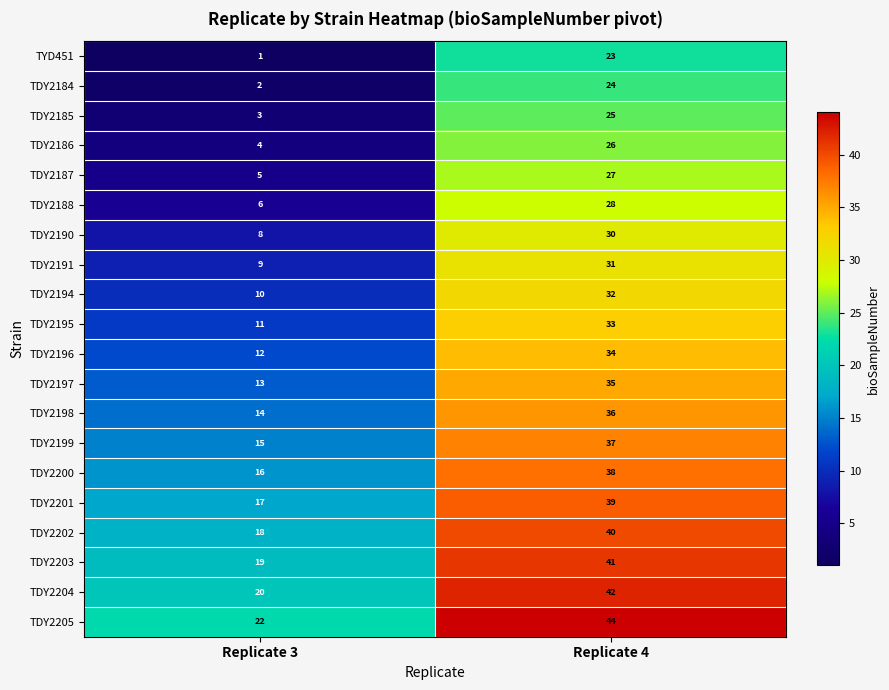

What is the sum of the TDY2194 values at Replicate 3 and Replicate 4?

42